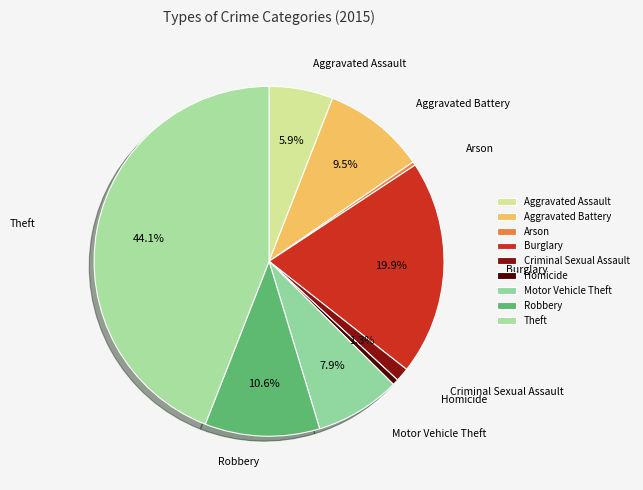

How many slices are in this pie chart?

9